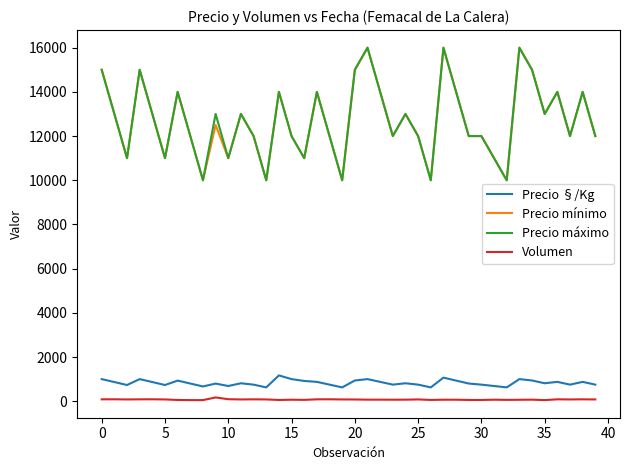

True or false: Precio §/Kg and Precio máximo intersect in this chart.

False